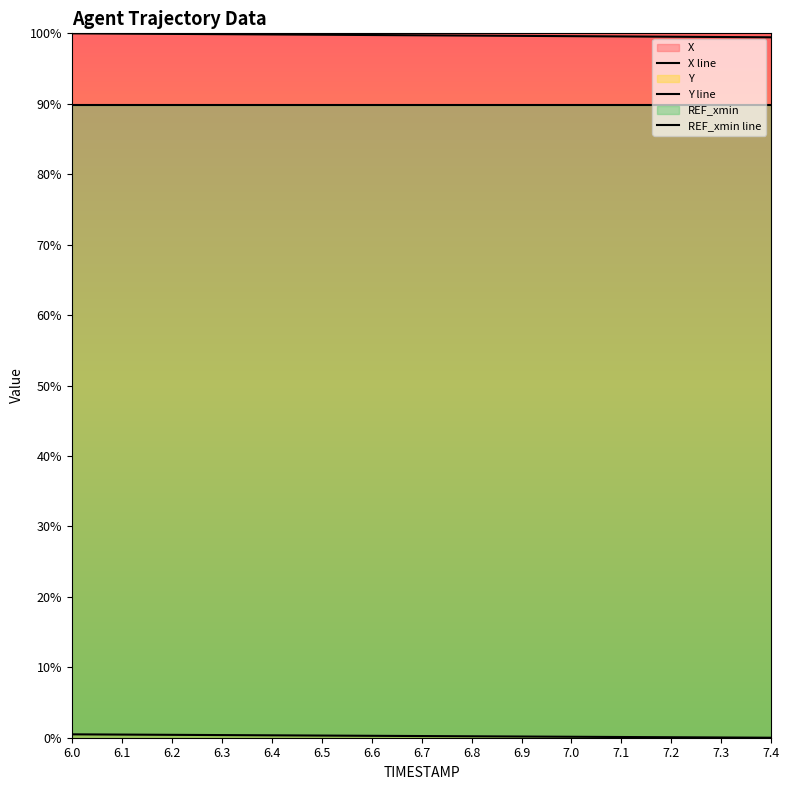

Does the chart display data point markers on the line(s)?

No